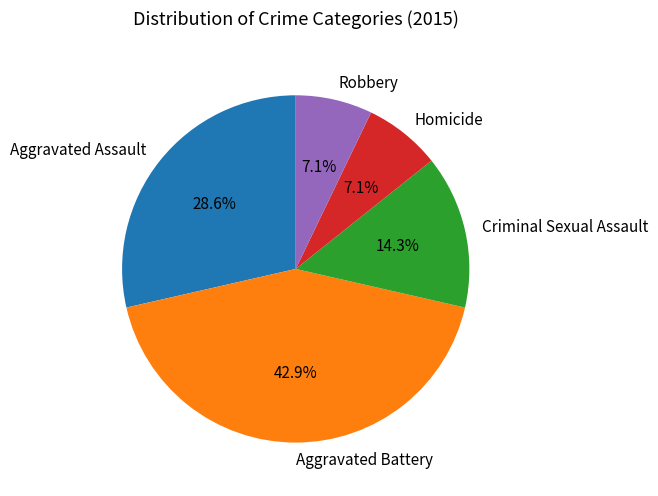

Does Criminal Sexual Assault account for over 50% of the chart?

No